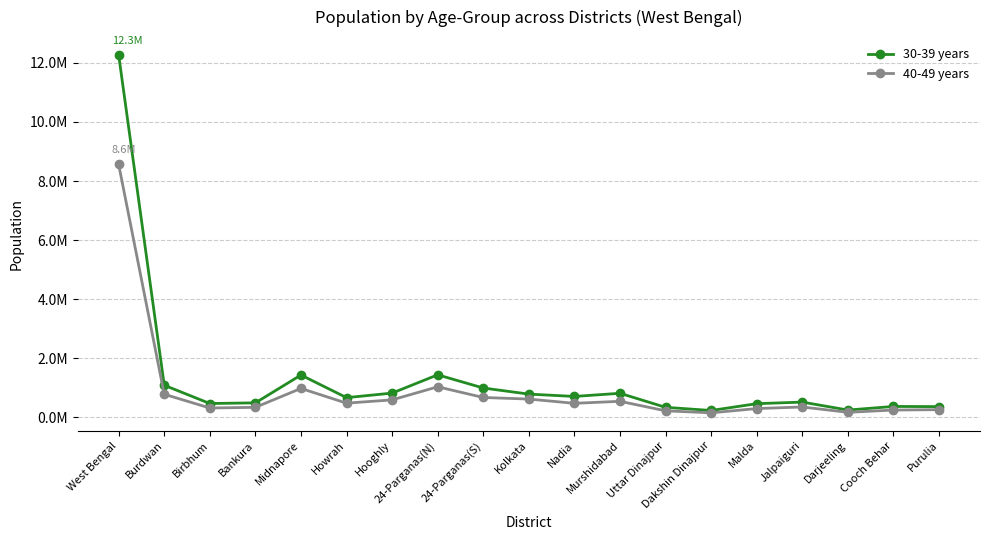

Is the value of 40-49 years at Darjeeling greater than the value of 30-39 years at Birbhum?

No